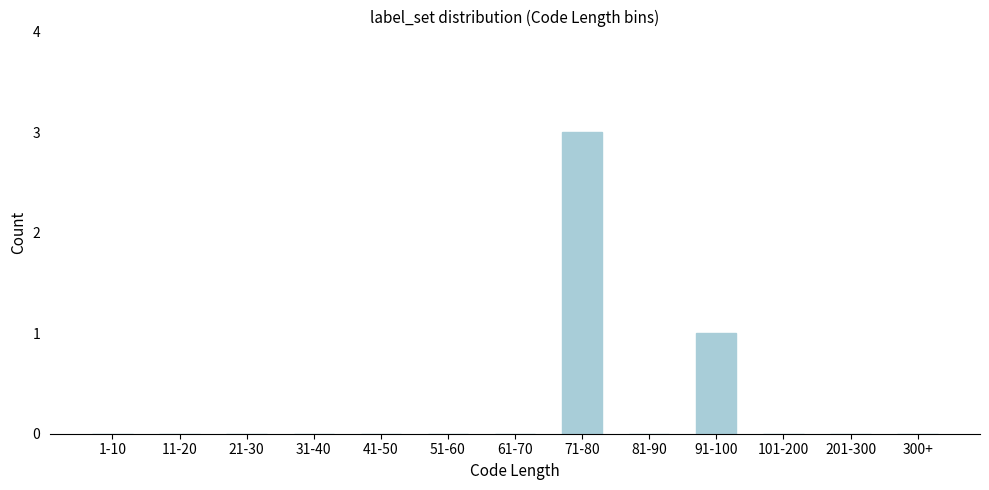

Reading left to right, list all the values displayed in this chart.

1-10=0	11-20=0	21-30=0	31-40=0	41-50=0	51-60=0	61-70=0	71-80=3	81-90=0	91-100=1	101-200=0	201-300=0	300+=0